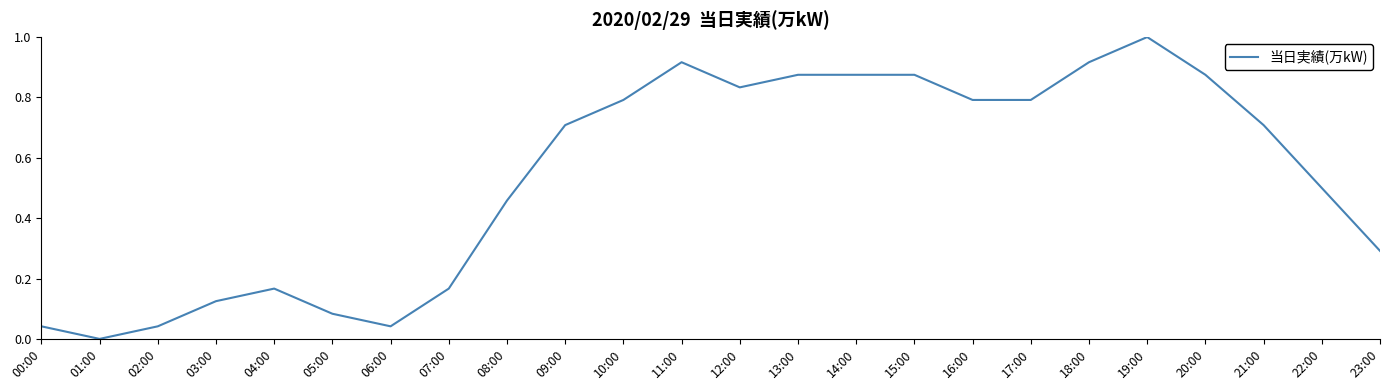

What is the difference between the values at 19:00 and 09:00?

0.3